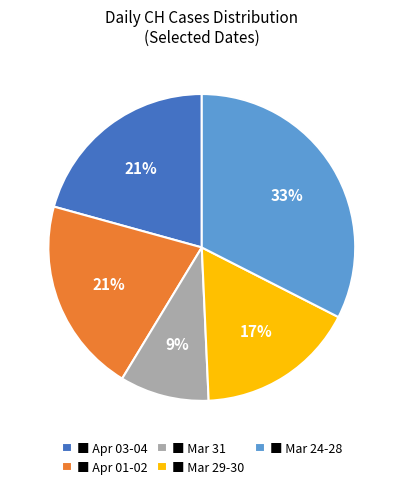

How many segments does this pie chart have?

5